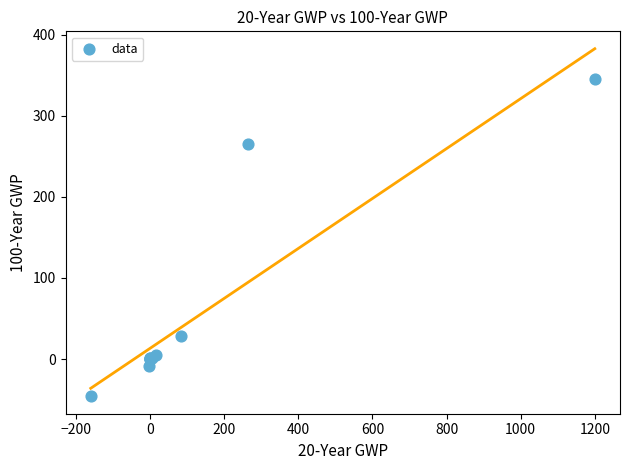

What Y value in the scatter plot is closest to 149?

265.0